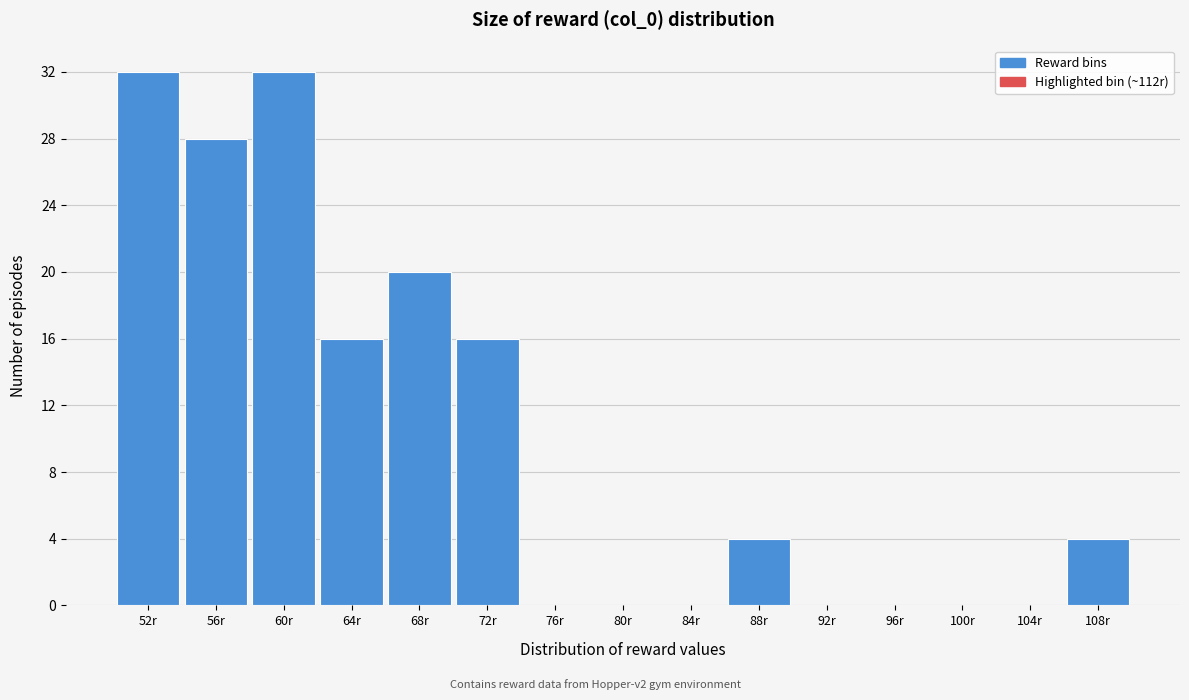

Reading left to right, extract all data points from this chart.

52r=32	56r=28	60r=32	64r=16	68r=20	72r=16	76r=0	80r=0	84r=0	88r=4	92r=0	96r=0	100r=0	104r=0	108r=4